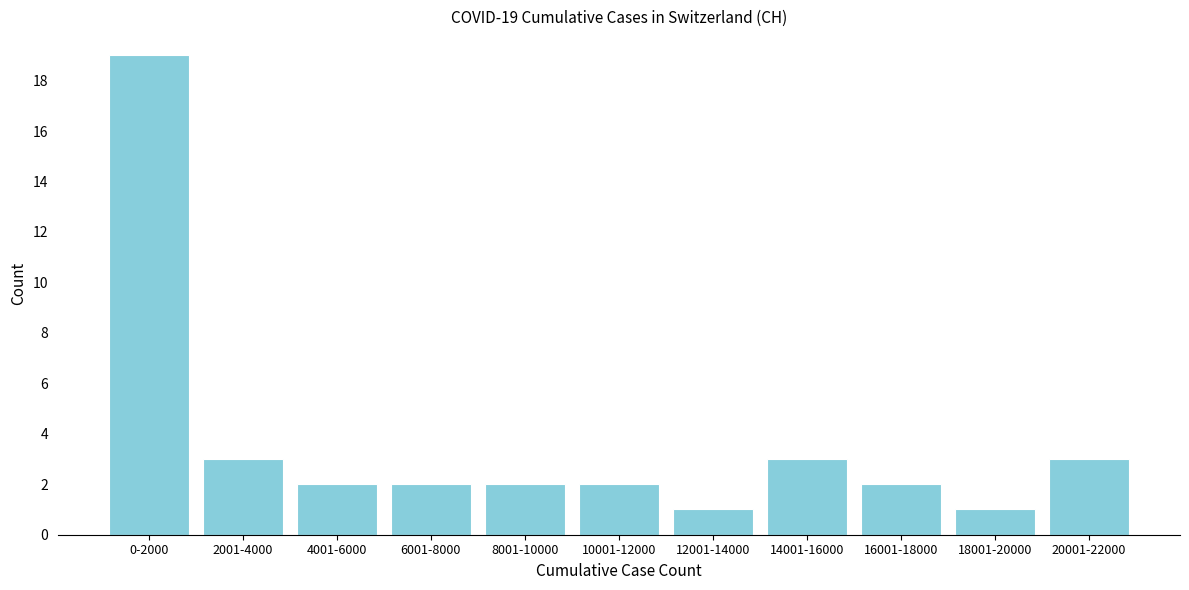

Reading right to left, extract all data points from this chart.

3	1	2	3	1	2	2	2	2	3	19